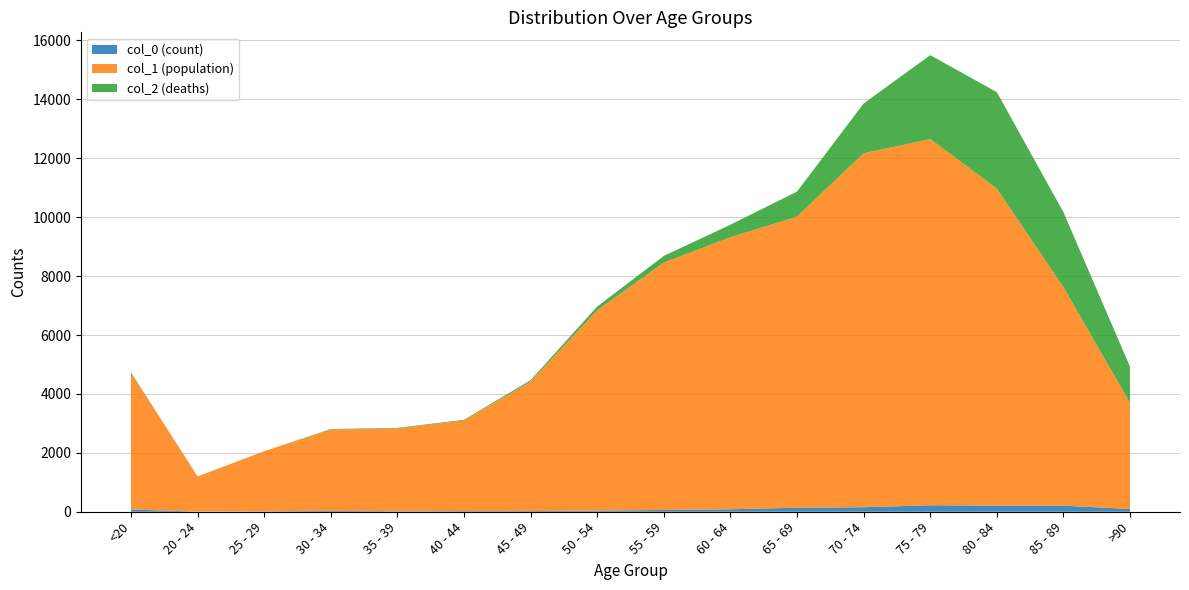

Reading right to left, what are all the values shown in this chart?

col_0: 93	206	209	220	153	137	84	59	39	23	20	17	27	14	5	77
col_1: 3604	7417	10764	12434	12018	9883	9236	8400	6803	4396	3078	2814	2765	2038	1191	4641
col_2: 1224	2548	3273	2848	1690	850	426	227	126	47	24	18	17	3	4	18